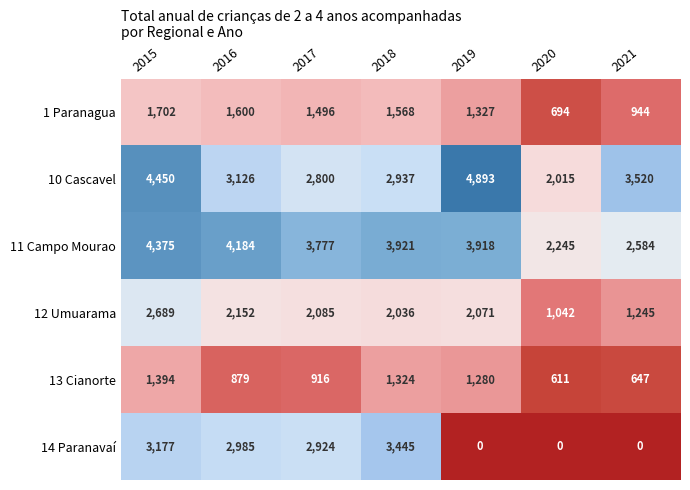

How many data points in 10 Cascavel are less than 3126?

3